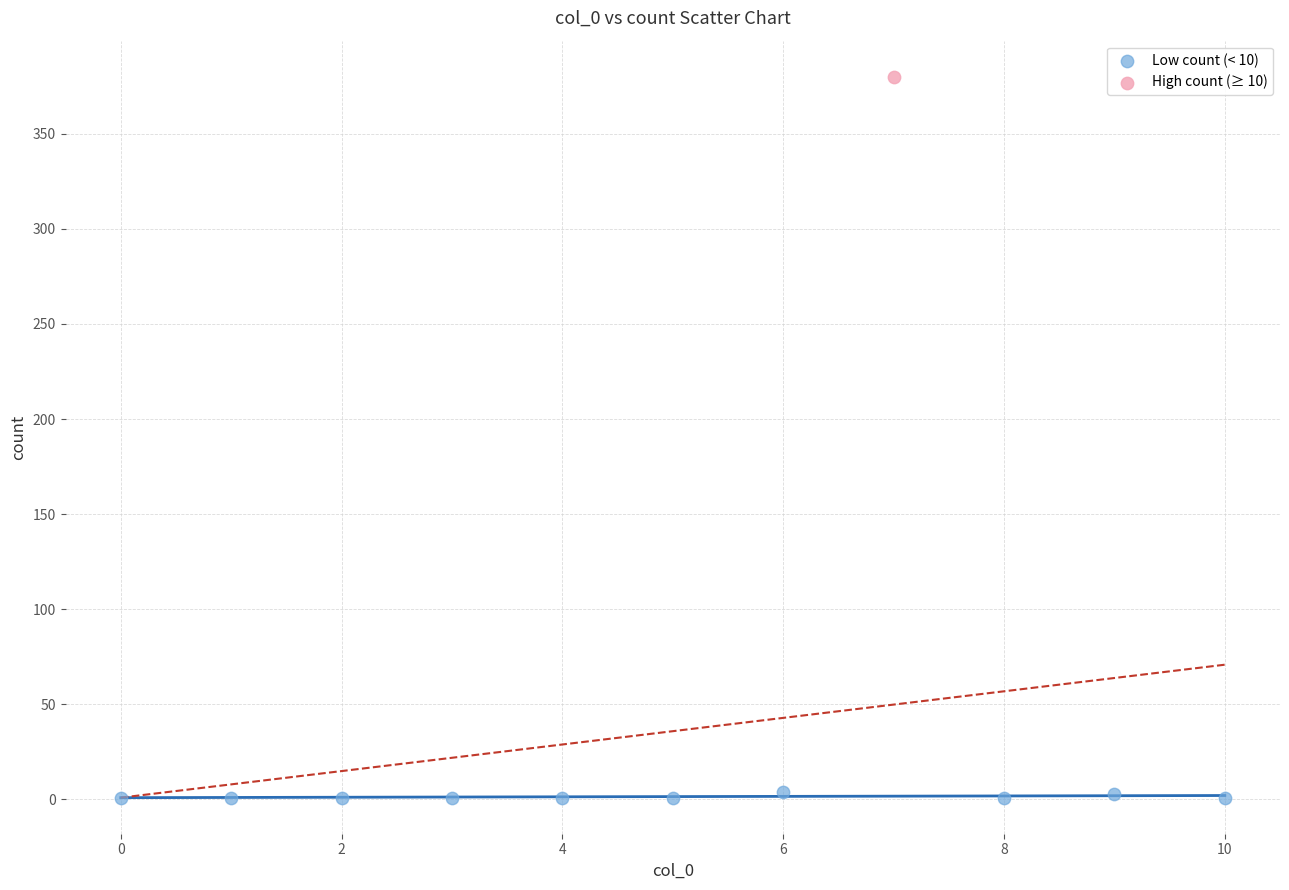

What are all the series names shown in the legend?

Low count (< 10), High count (≥ 10)